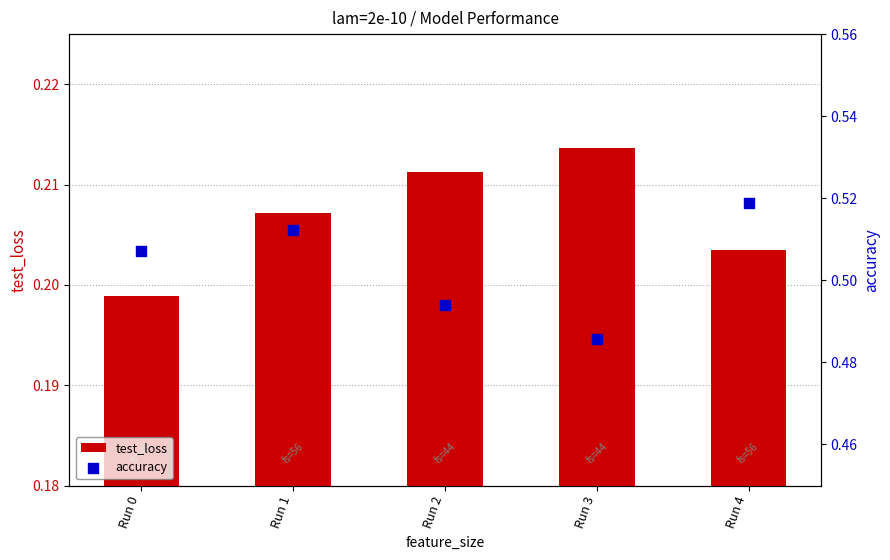

At how many categories does at least one series exceed 0?

5